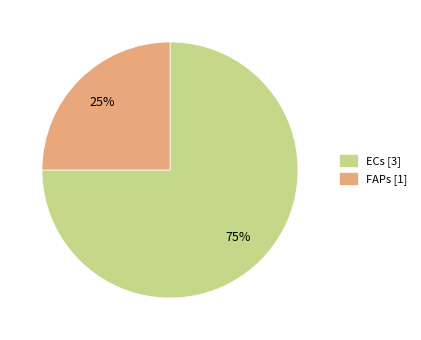

Approximately how many times larger is the value at FAPs compared to ECs?

0.3